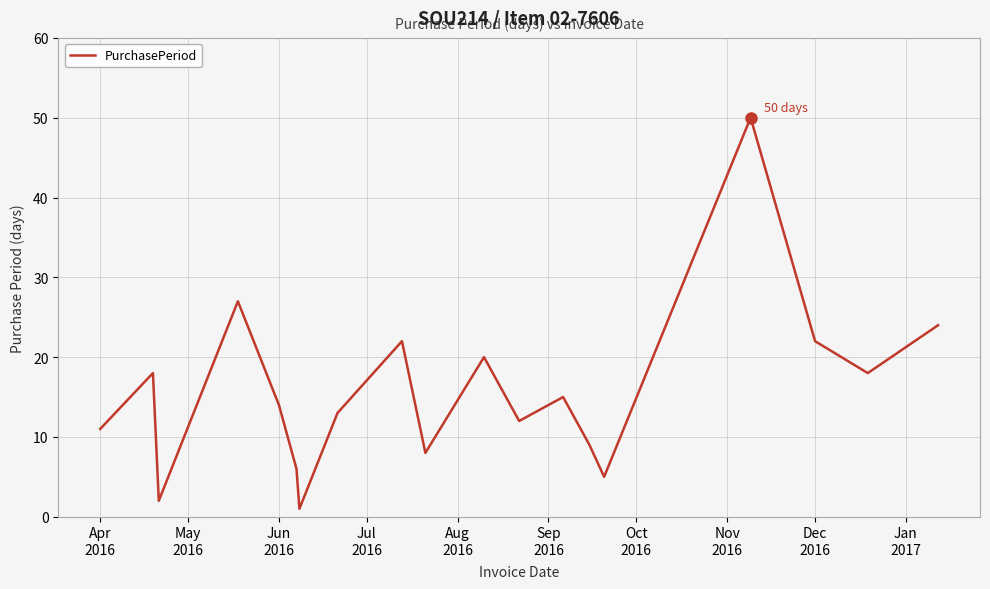

What is the maximum value shown in the chart?

50